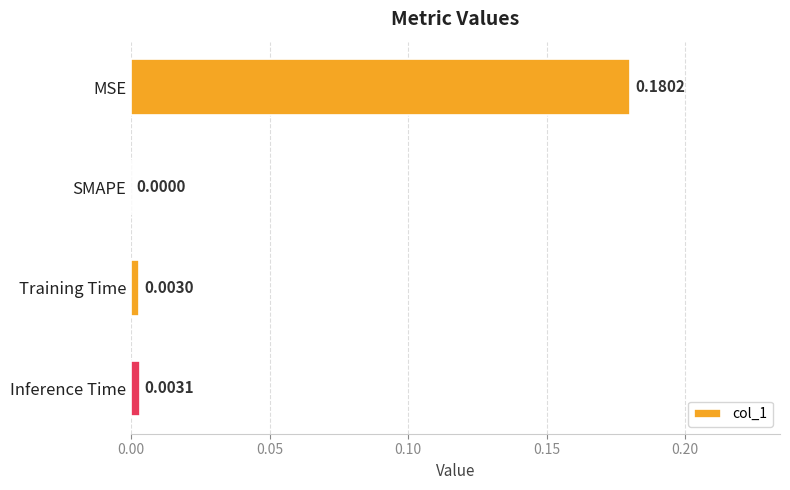

Count the number of data series in this chart.

1